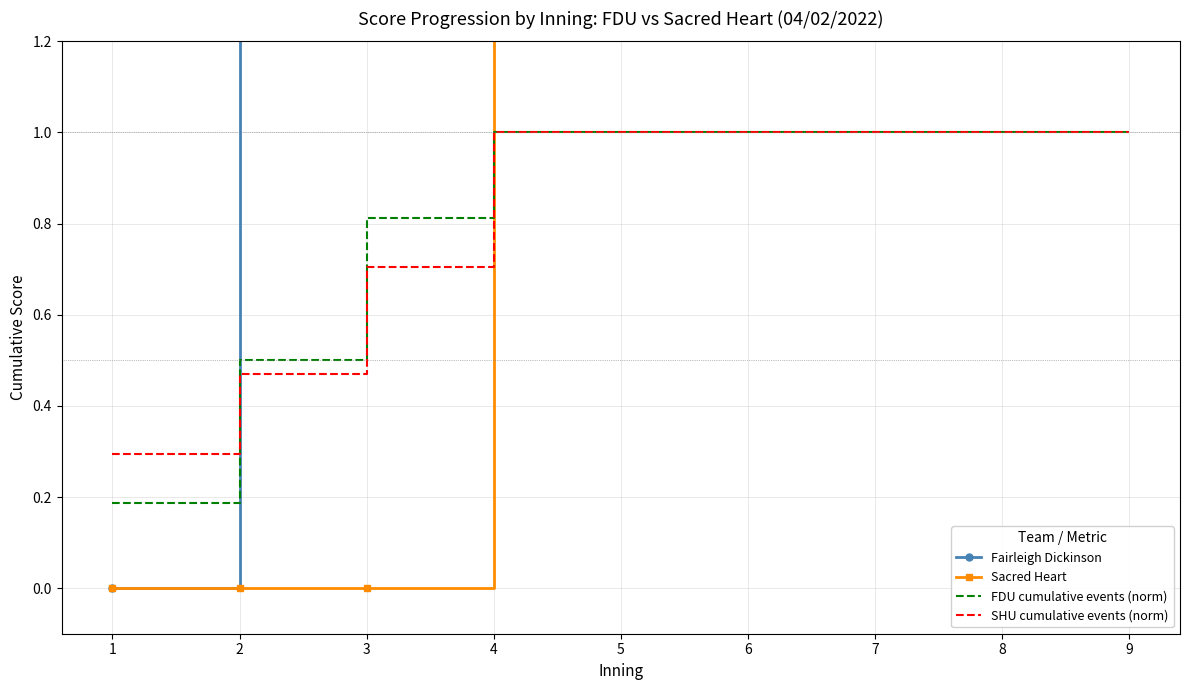

What is the sum of all FDU cumulative events (norm) values?

7.5